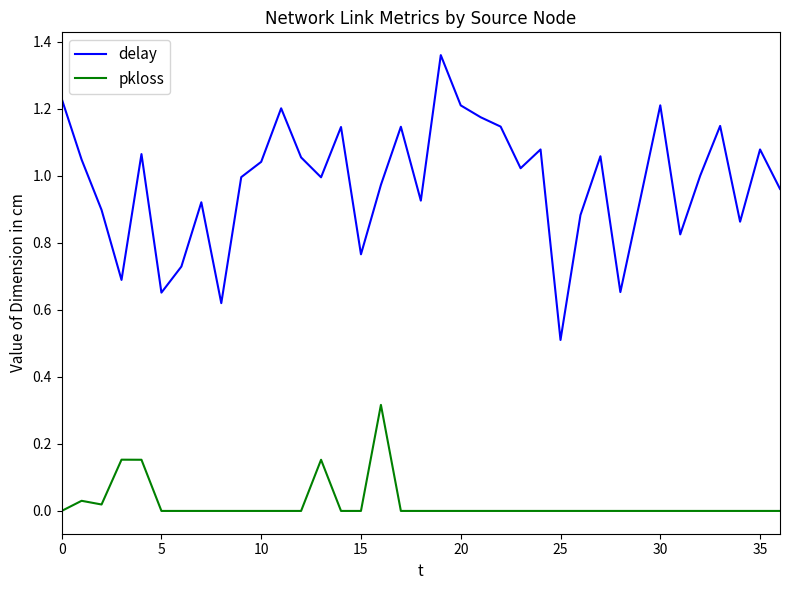

At how many categories does at least one series exceed 0?

37